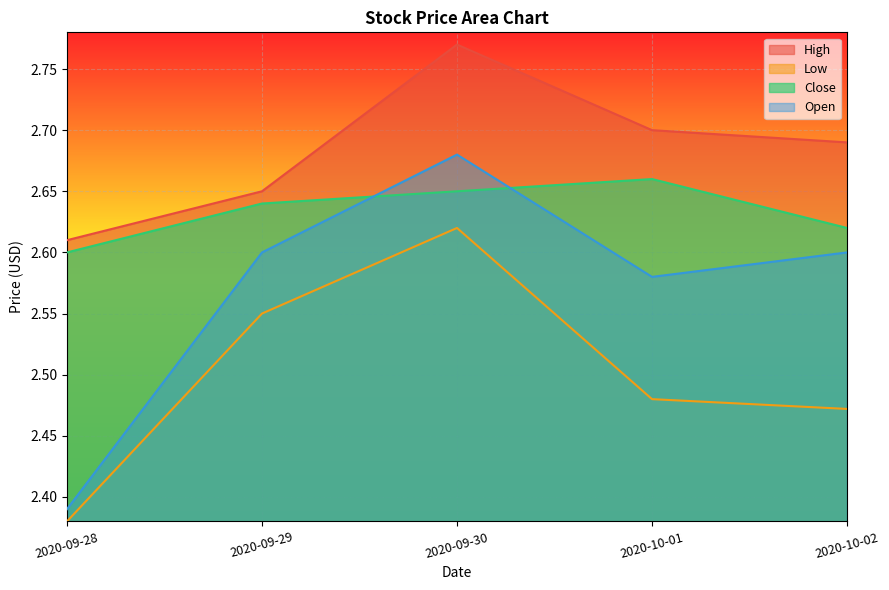

What is the sum of all Low values?

12.5